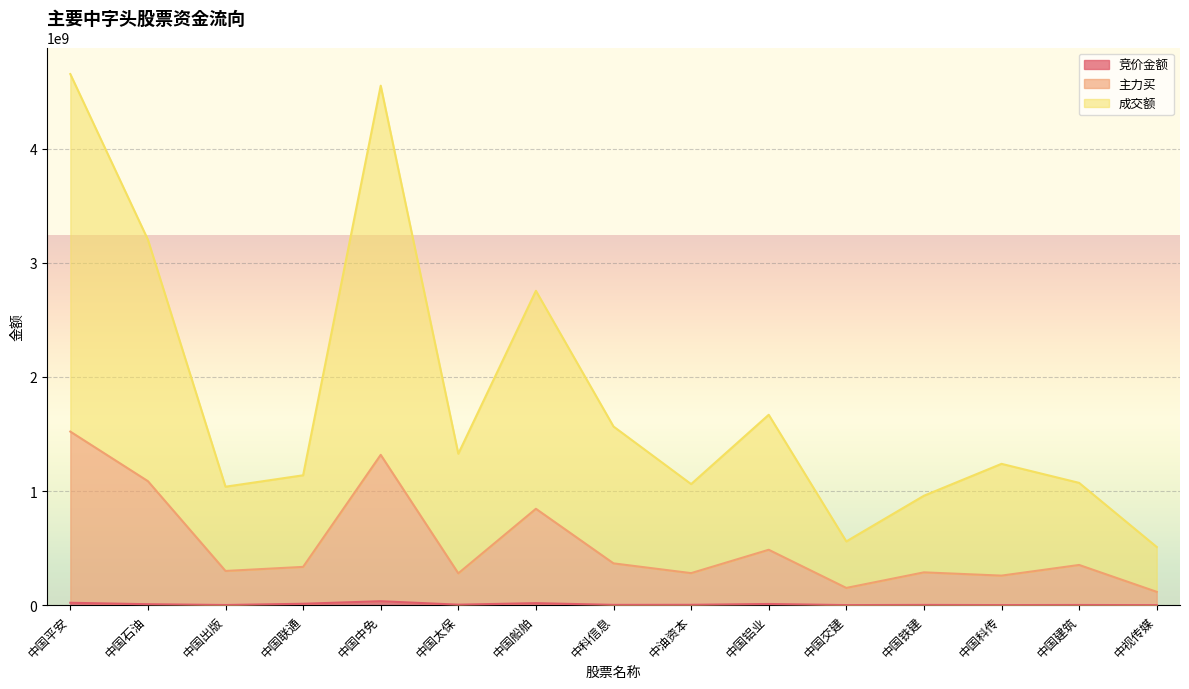

Between 中国平安 and 中国科传, which series saw the biggest shift?

成交额